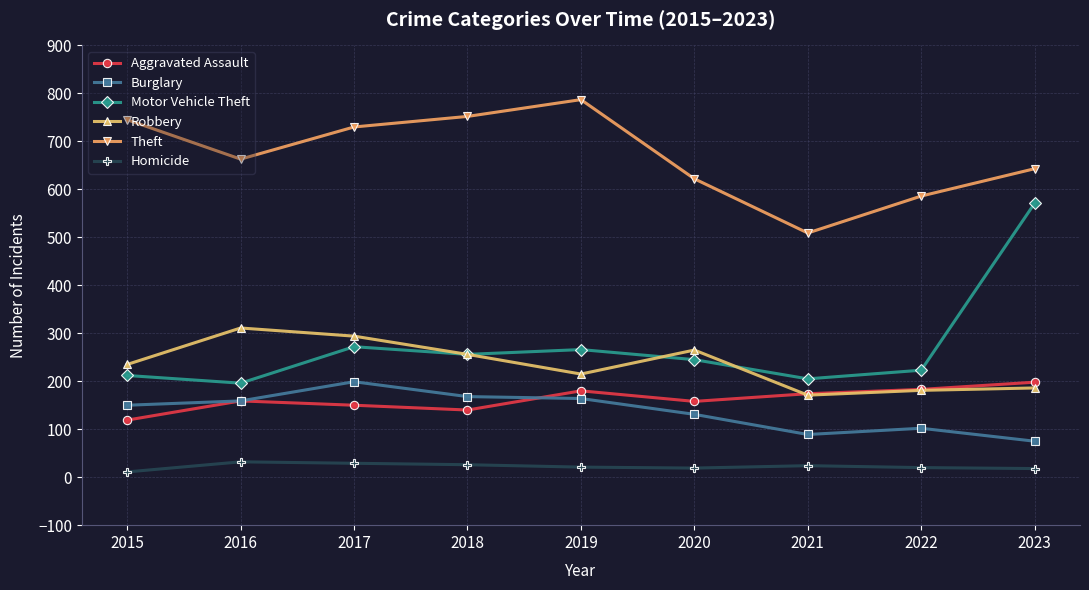

Where is the first local minimum for Robbery?

2019